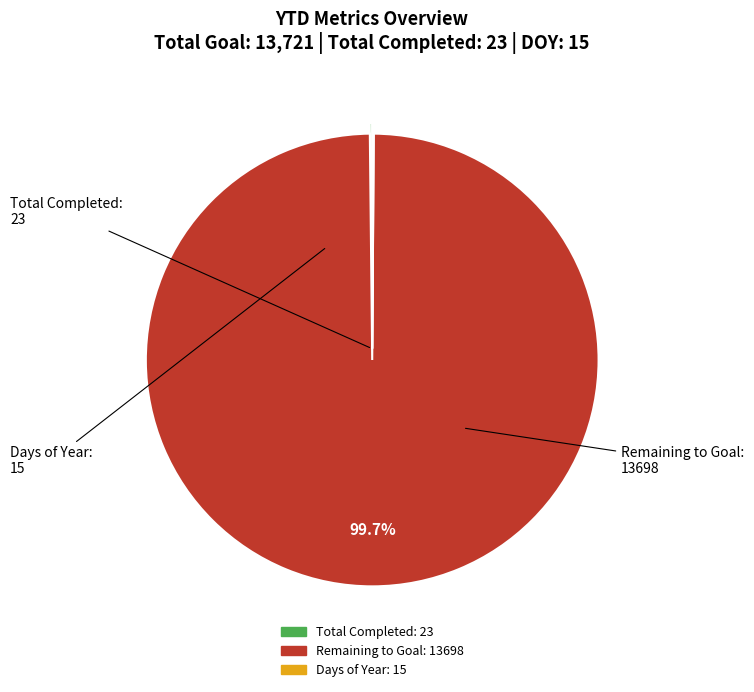

To the nearest percent, what is the difference between the largest and smallest slice percentages?

100%